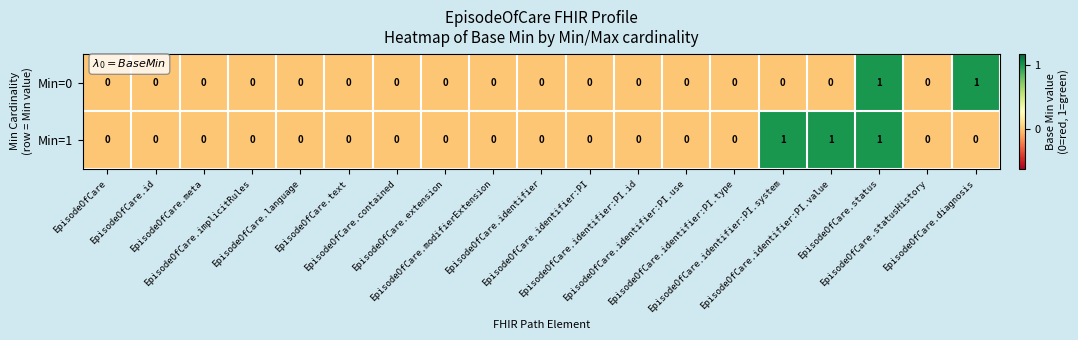

Which series has the largest total across all categories?

Min=1